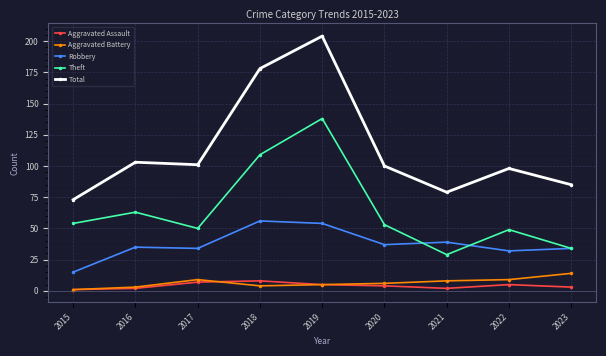

Is it true that Theft equals 97 at 2016?

False